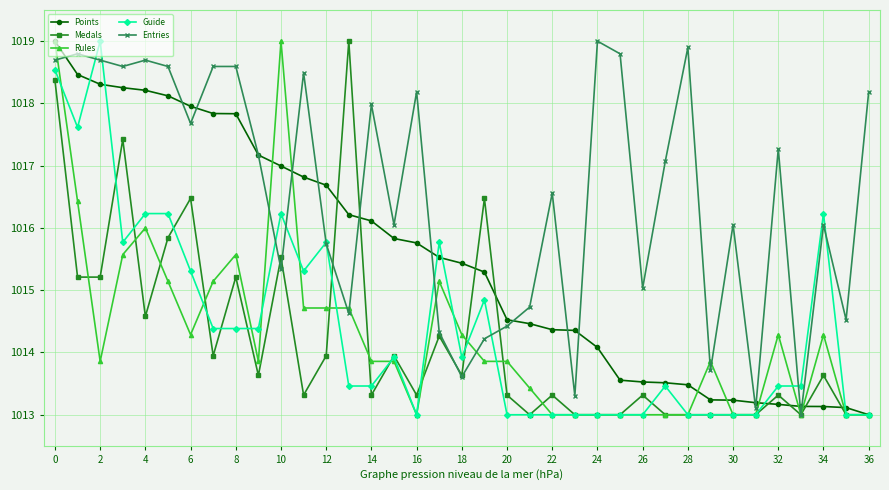

What is the value of the Medals point at the 25th from the left?

1013.0